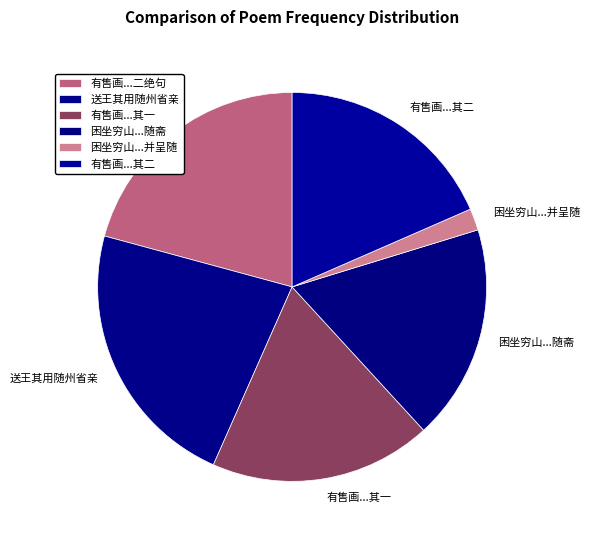

Between 有售画...其一 and 送王其用随州省亲, which is larger?

送王其用随州省亲